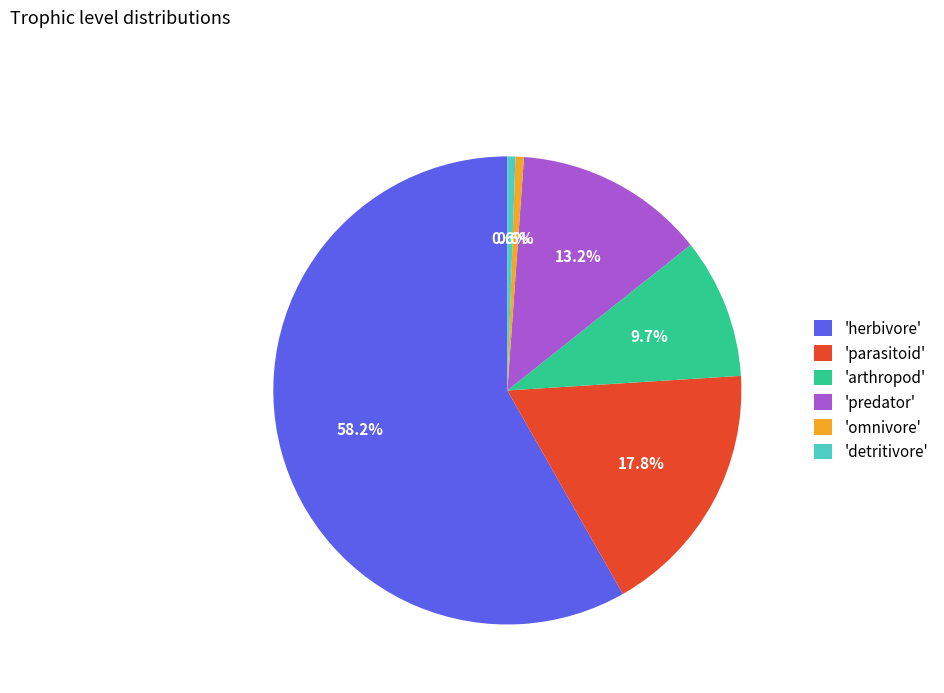

What is the largest slice in the pie chart?

'herbivore'